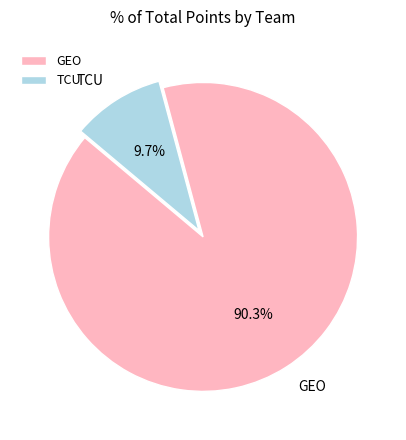

Combined, do TCU and GEO account for over 50%?

Yes